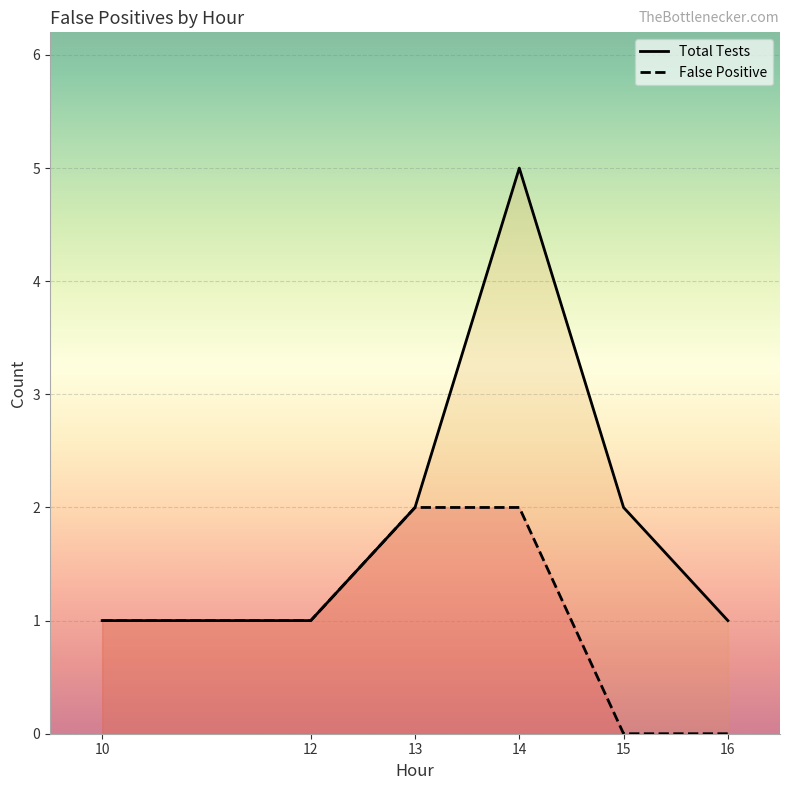

Rank the series by their average value, from lowest to highest.

False Positive, Total Tests